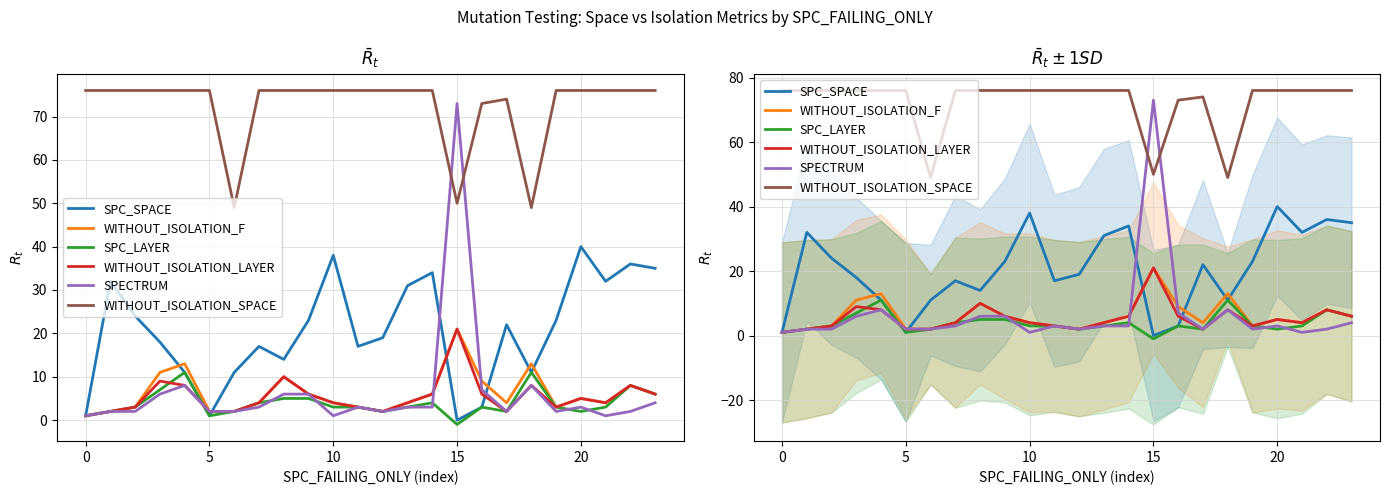

The value of WITHOUT_ISOLATION_SPACE at 15 is 122. True or false?

False